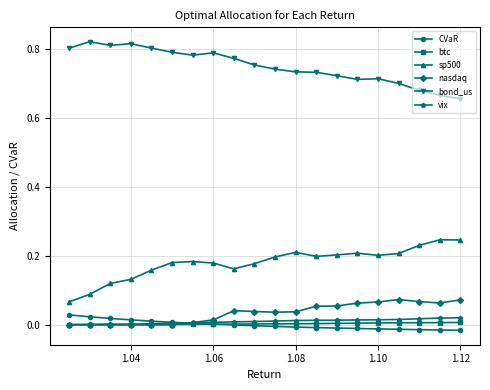

Which series has the largest total across all categories?

bond_us